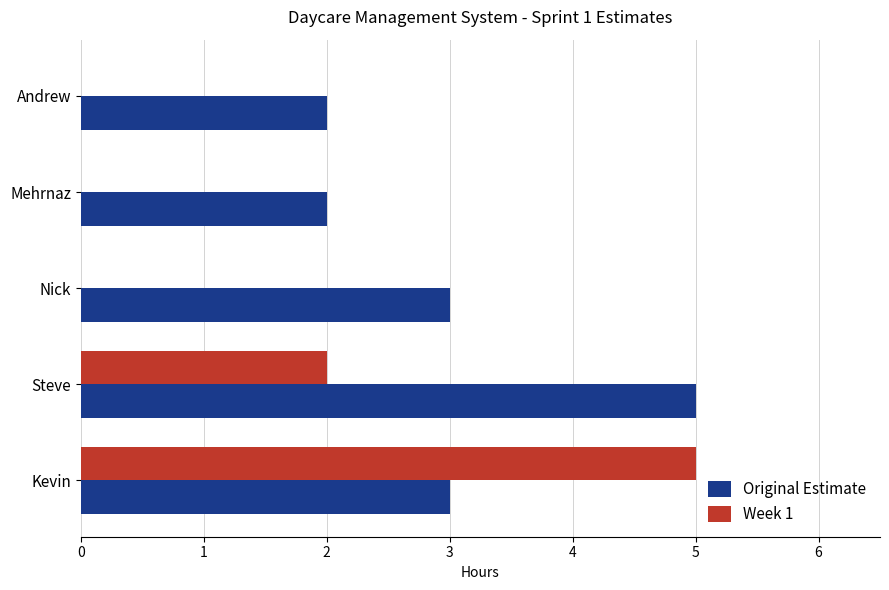

The value of Original Estimate at Andrew is 2. True or false?

True